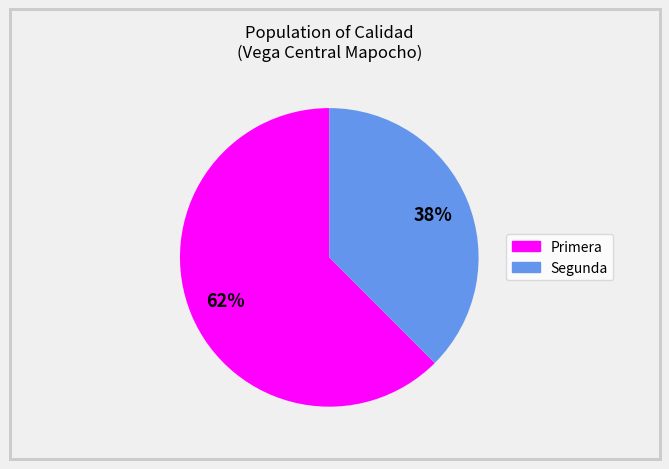

Which has a higher value, Segunda or Primera?

Primera